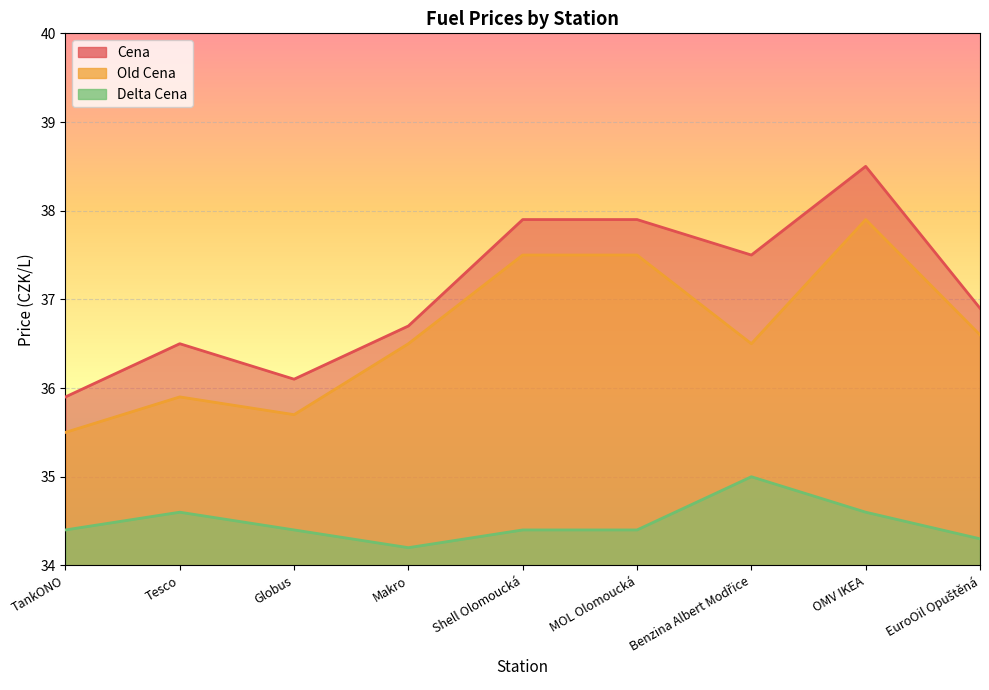

What is the value of the Cena point at the 7th from the left?

37.5